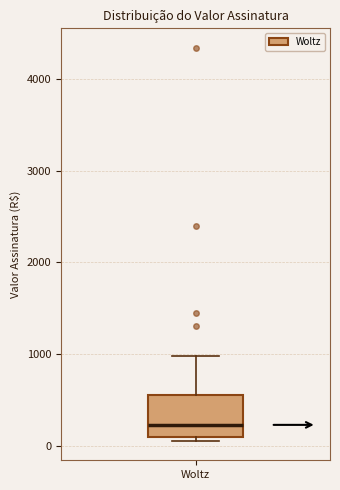

Transcribe this box plot: give where the median line is, the range the box spans, and where the two whiskers end, as read against the y-axis. The values are not printed on the chart, so give them approximately, as read against the axis.

median 200, box 100 to 600, whiskers 100 (just below the box's lower edge) to 1000